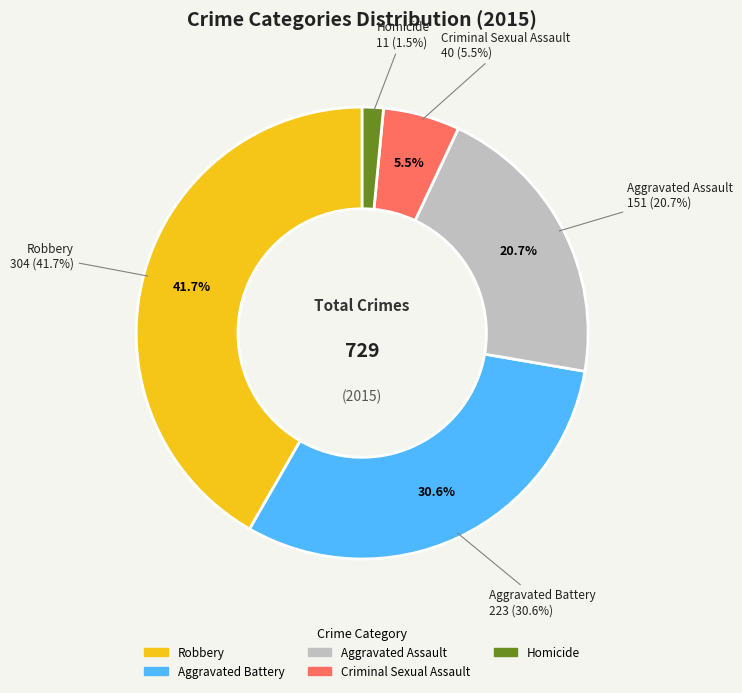

Which category has the smallest portion of the pie?

Homicide